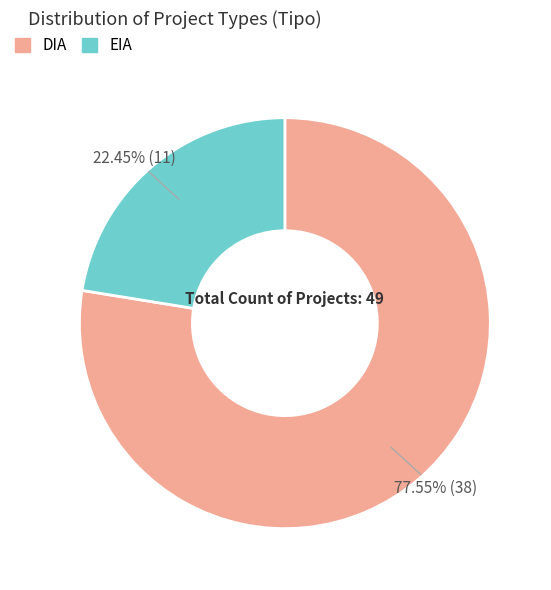

The EIA slice represents 13% of the pie. True or false?

False